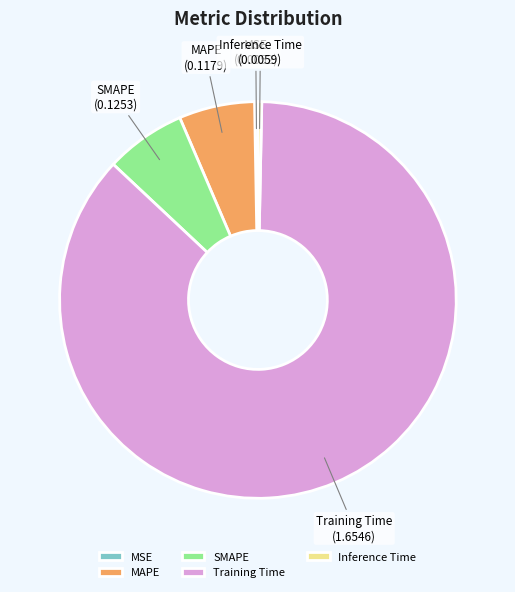

Which has a higher value, SMAPE or Training Time?

Training Time